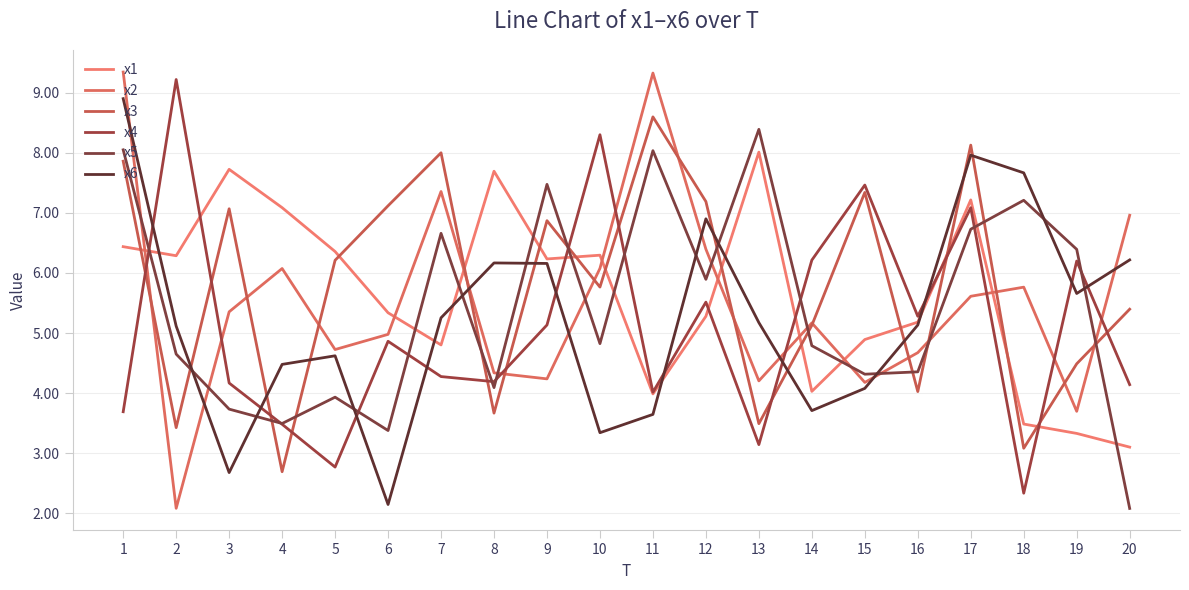

What is the greatest value displayed?

9.3